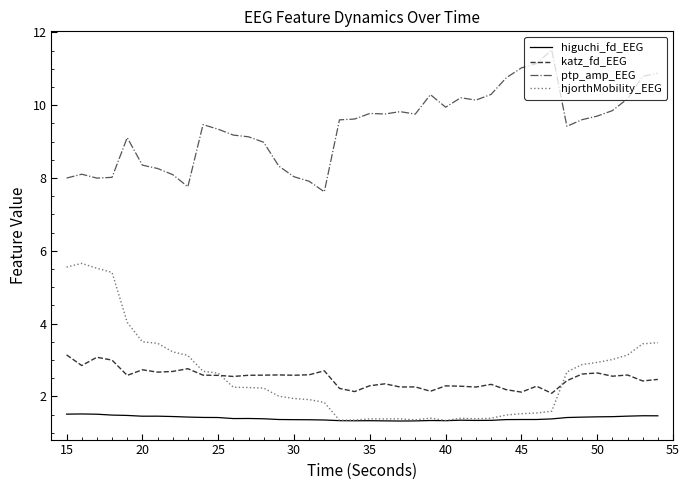

True or false: ptp_amp_EEG and katz_fd_EEG intersect in this chart.

False